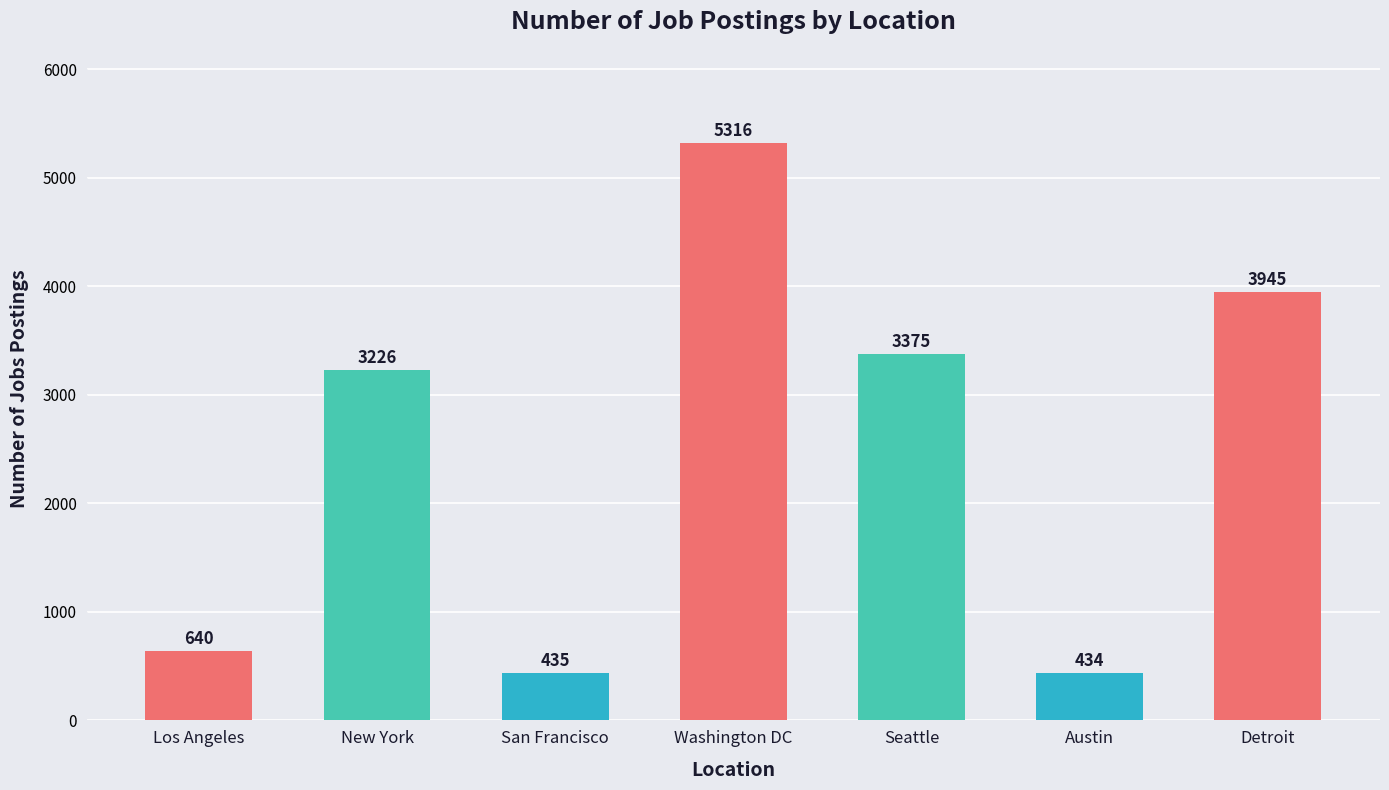

Reading right to left, transcribe all the data shown in this chart.

Detroit=3945	Austin=434	Seattle=3375	Washington DC=5316	San Francisco=435	New York=3226	Los Angeles=640